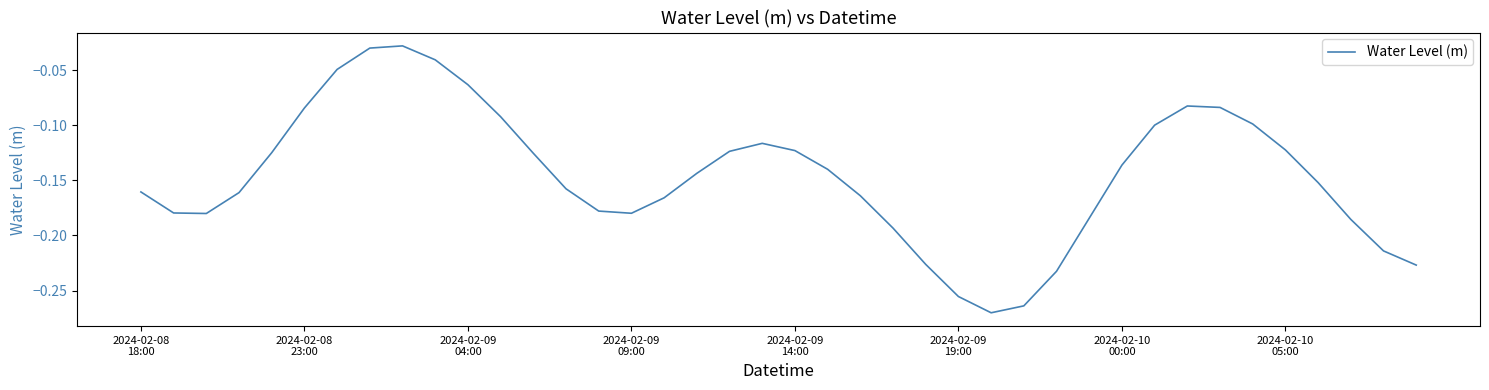

Is this an area chart (filled region under the line)?

No